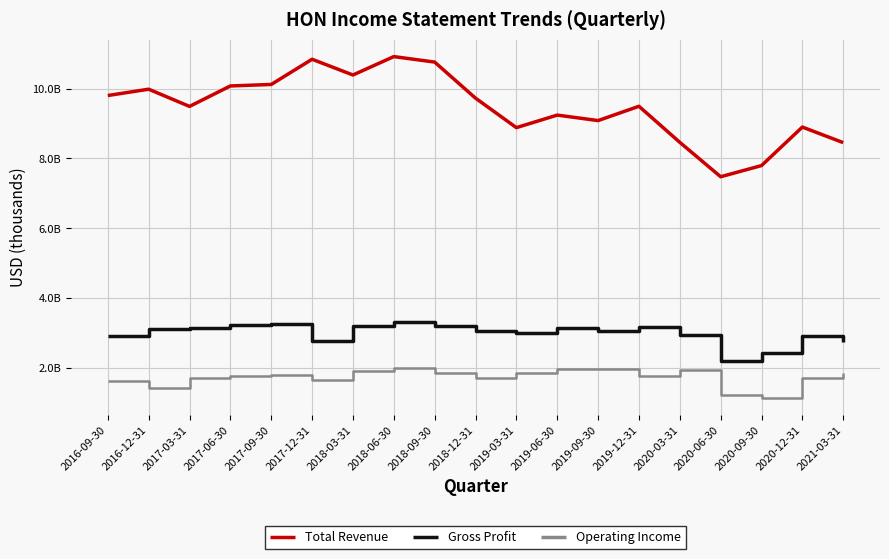

Rank the series at 2016-09-30 from lowest to highest value.

Operating Income, Gross Profit, Total Revenue